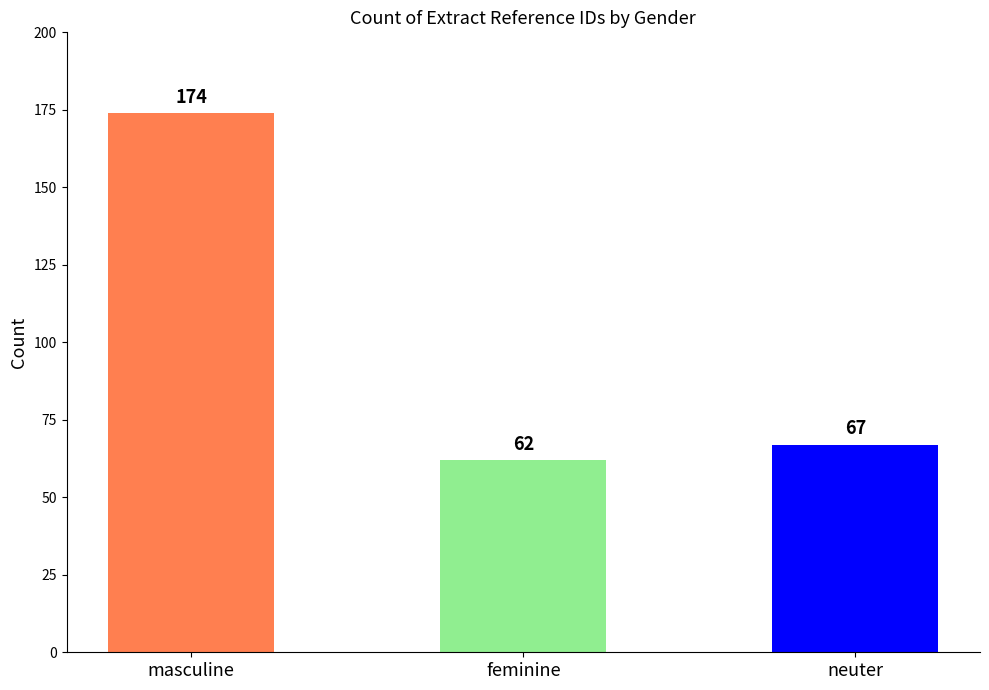

Between masculine and feminine, which is larger?

masculine